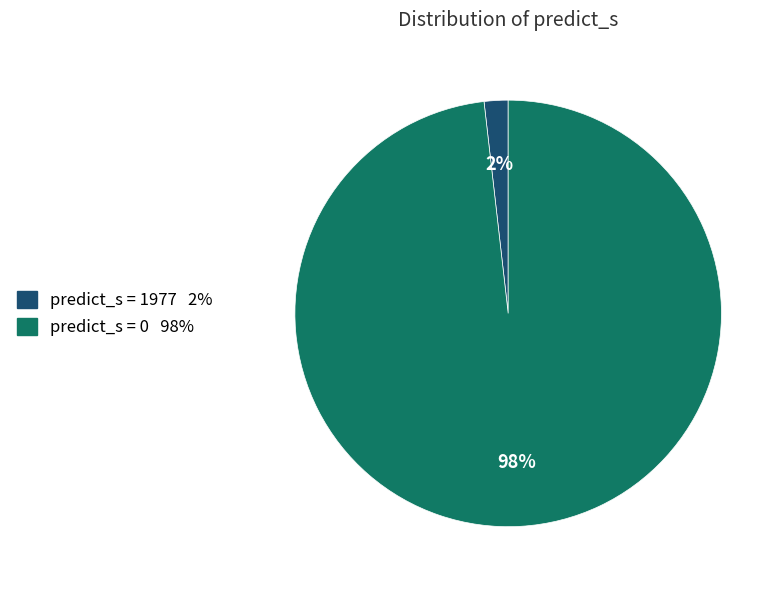

The predict_s = 1977 slice represents 2% of the pie. True or false?

True